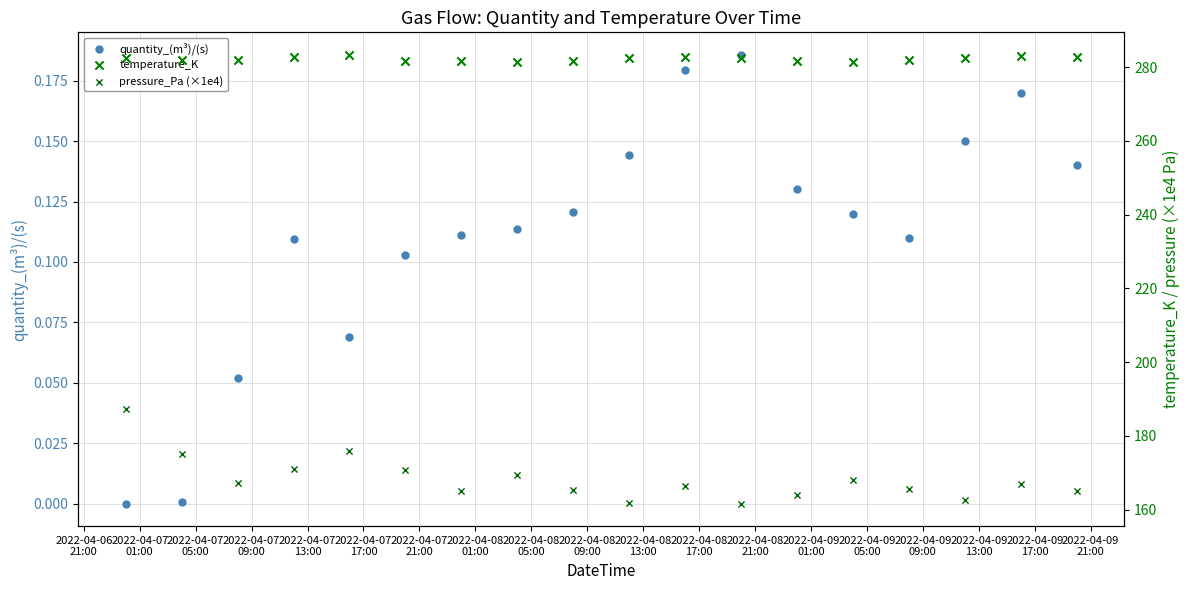

Which series has the largest Y range (max minus min)?

pressure_Pa (×1e4)